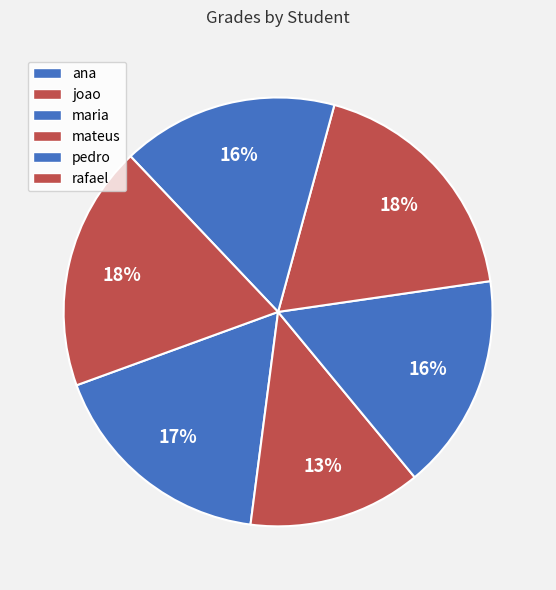

To the nearest percent, what is the difference between the largest and smallest slice percentages?

5%